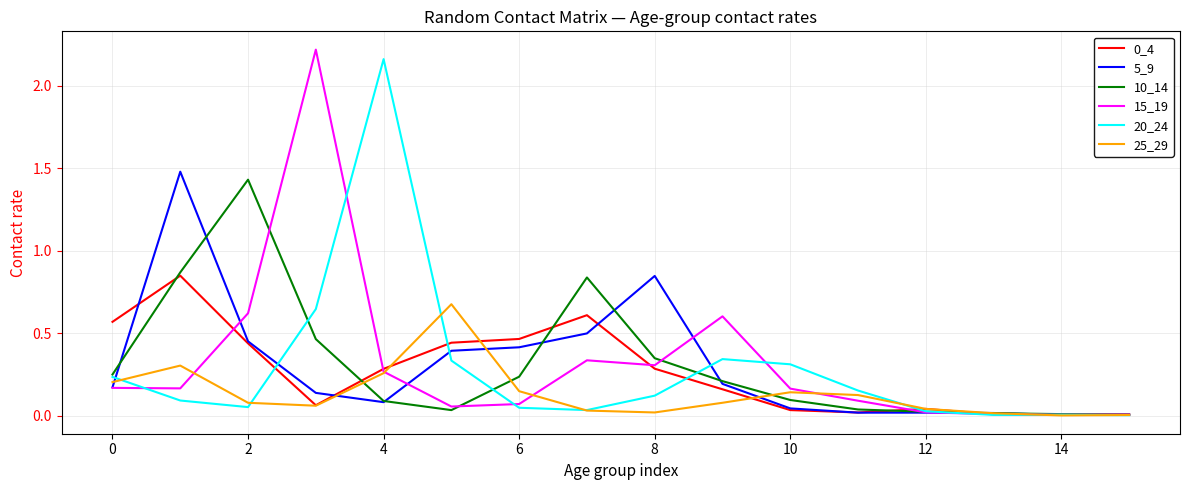

How many lines are shown in the chart?

6